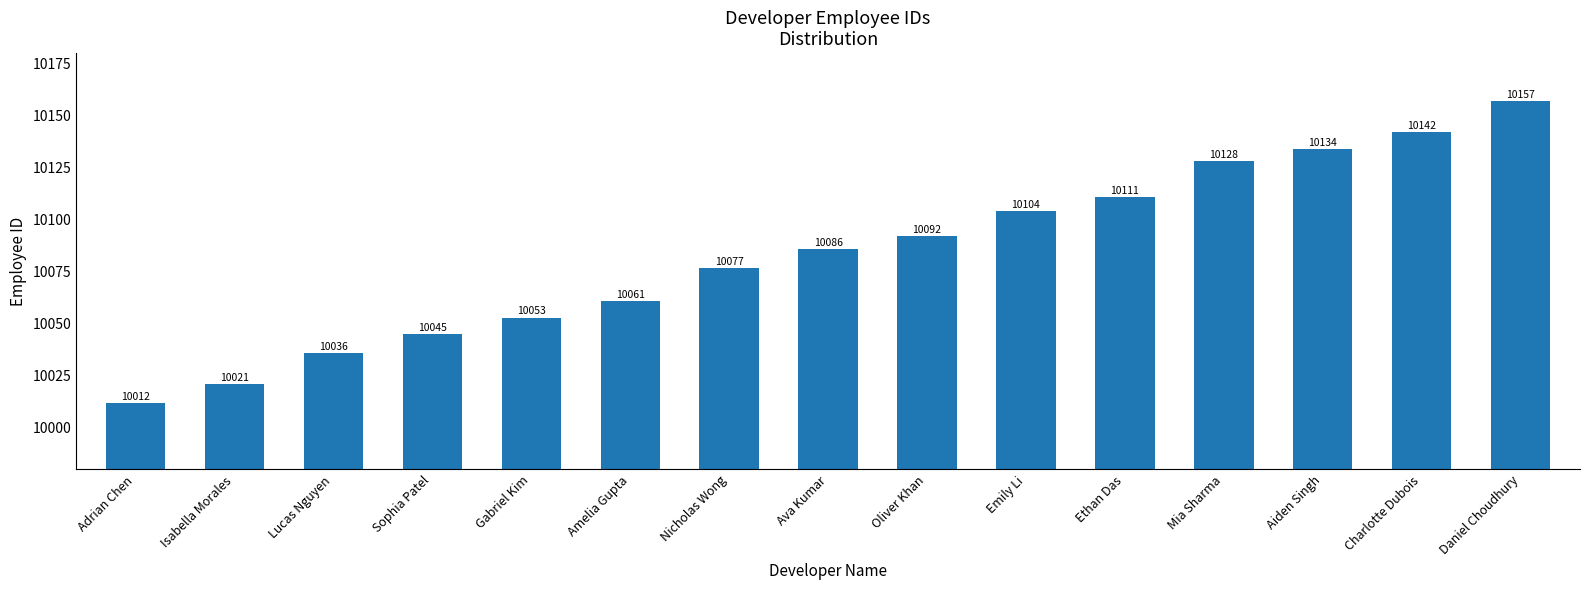

Which label corresponds to the largest value in the chart?

Daniel Choudhury